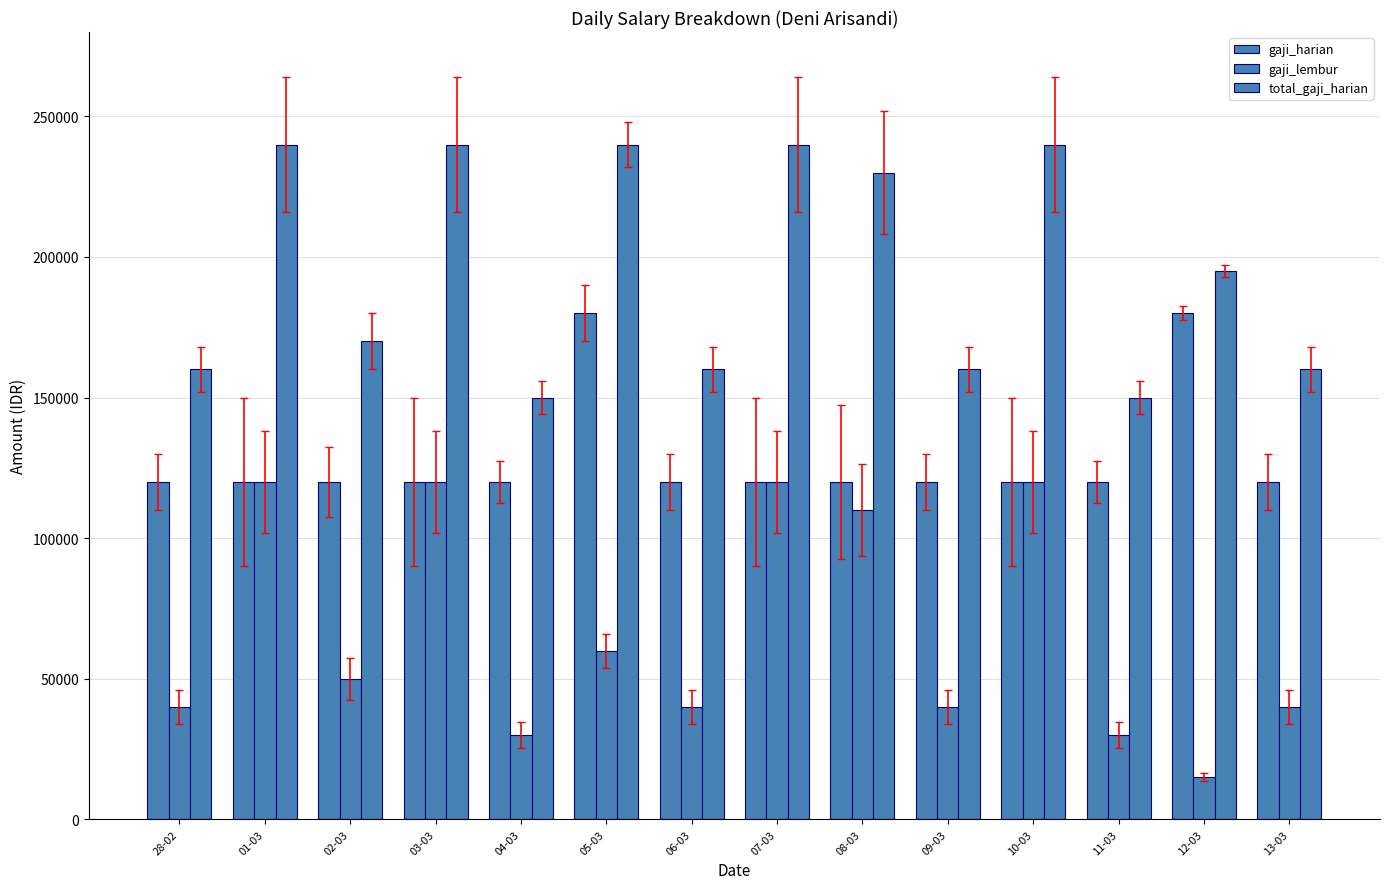

How many bars are there in total?

42